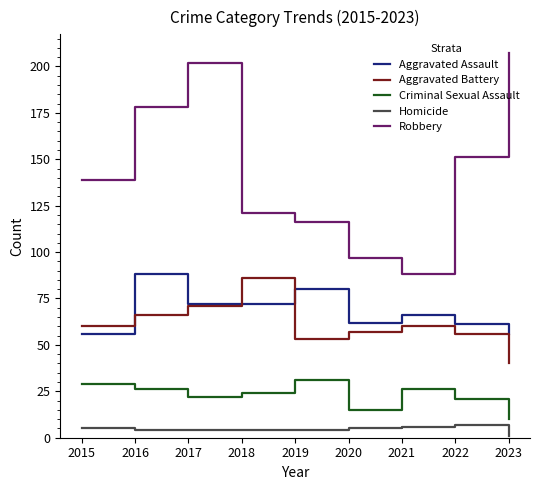

How many categories are shown in the chart?

9